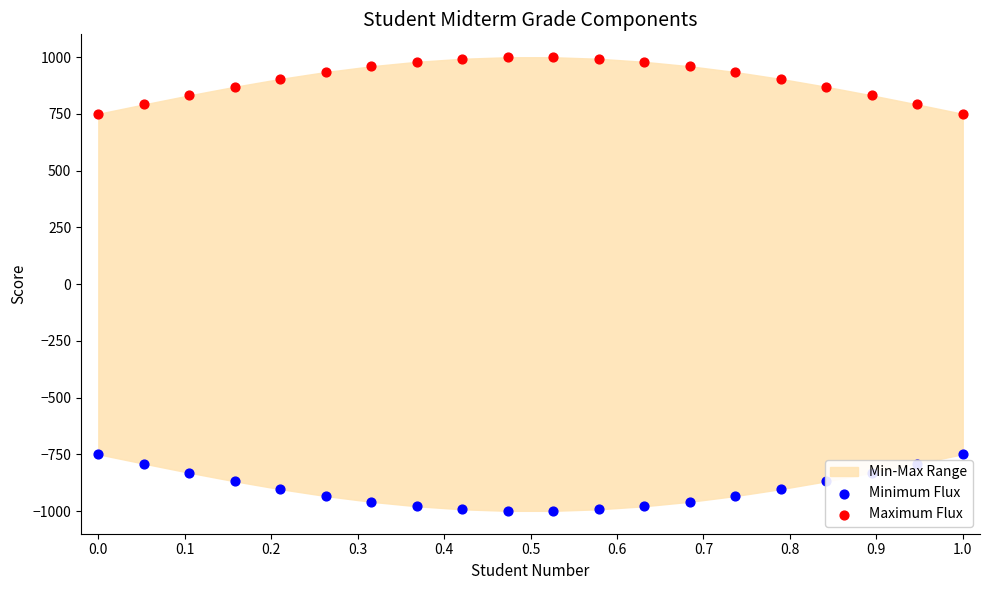

Which series has the widest spread of Y values?

Minimum Flux